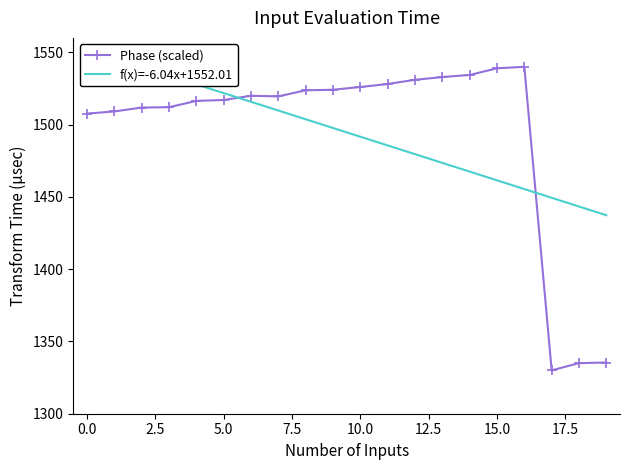

How many lines are shown in the chart?

2